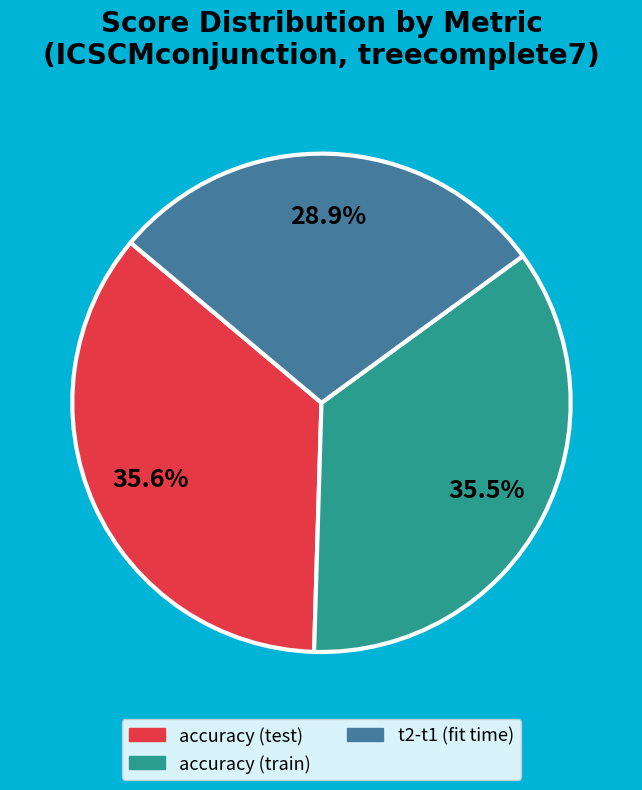

Is there a majority slice in this chart?

No